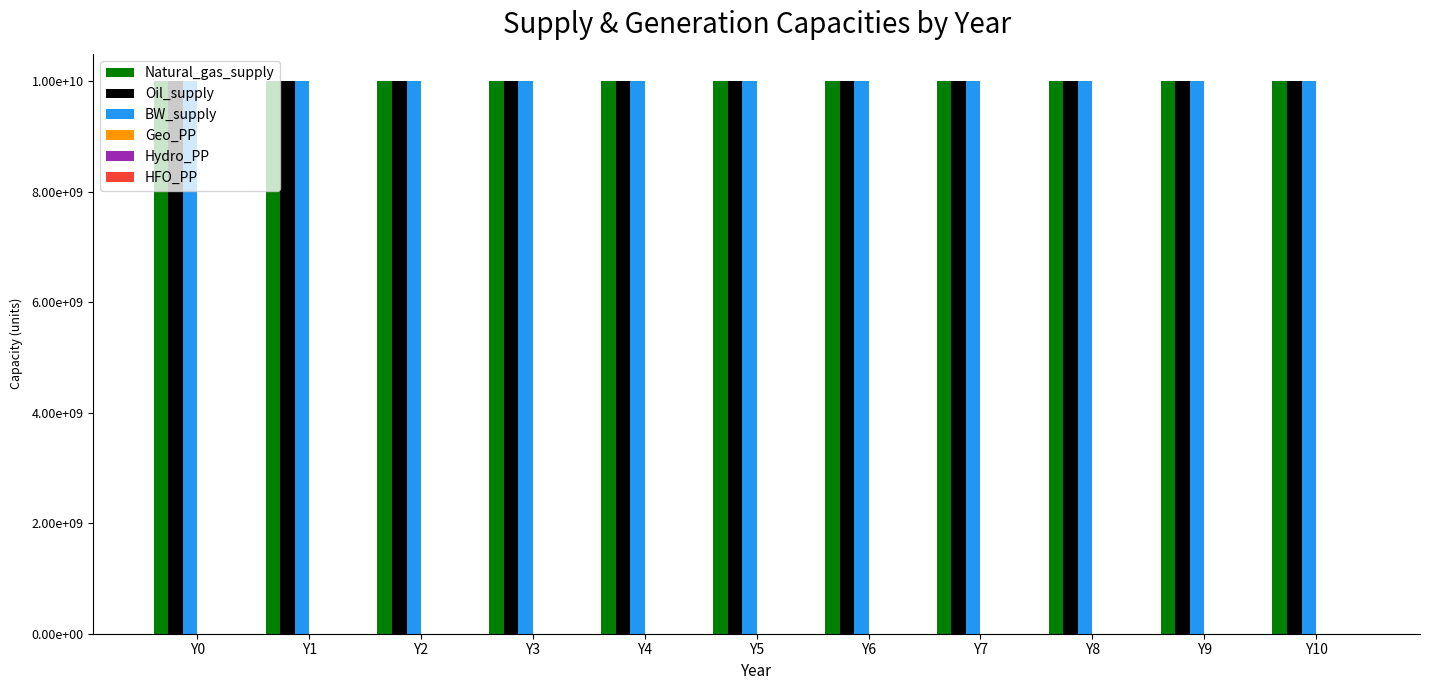

True or false: Oil_supply has a value of 10000000000 at Y5.

True